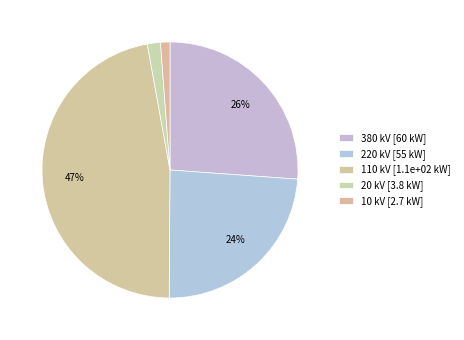

How many slices are in this pie chart?

5